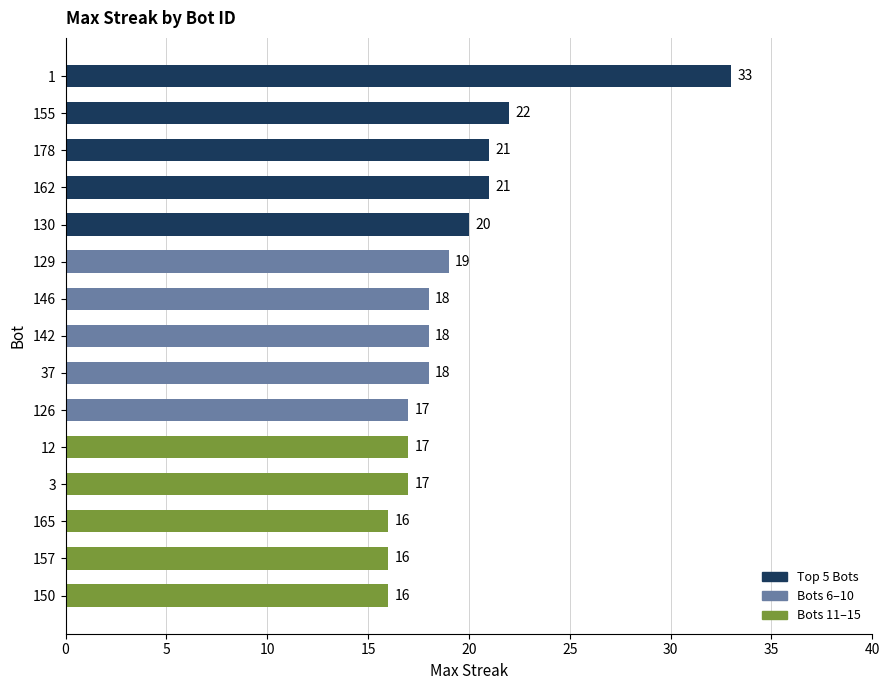

How many values are below 18?

6